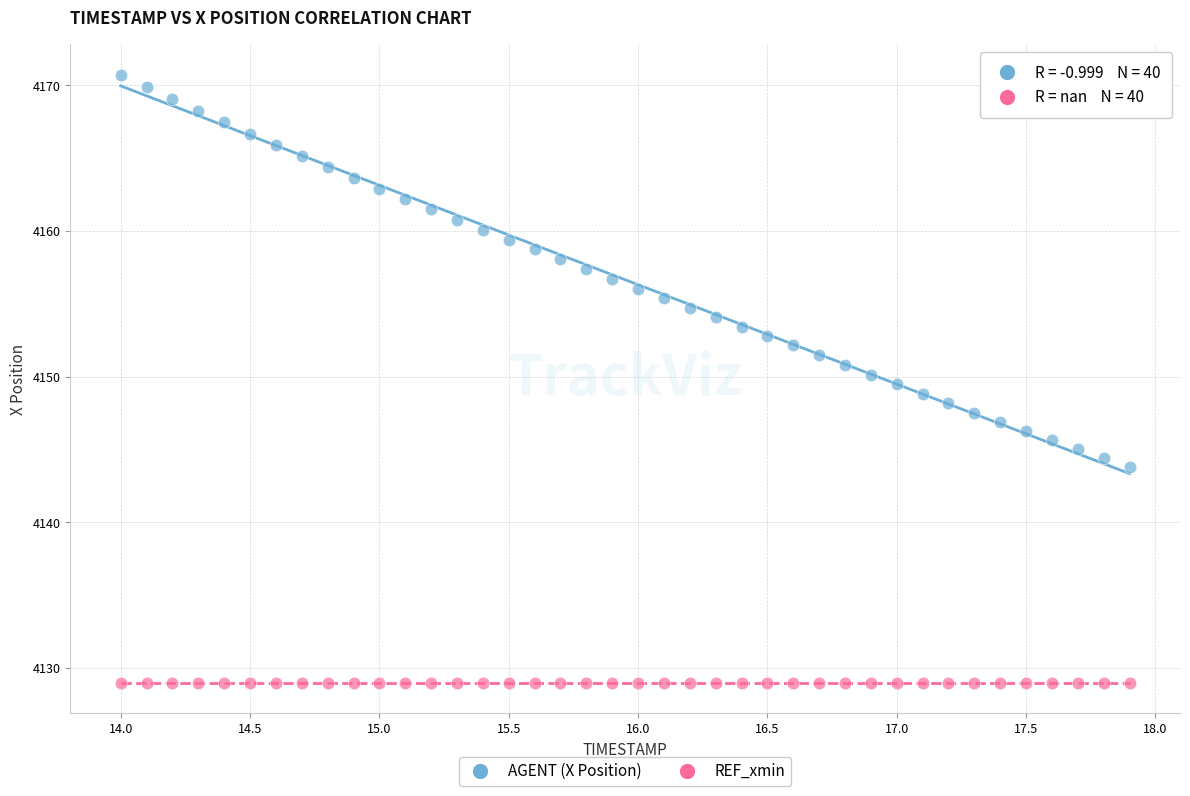

Which series reaches the maximum Y coordinate?

AGENT (X Position)